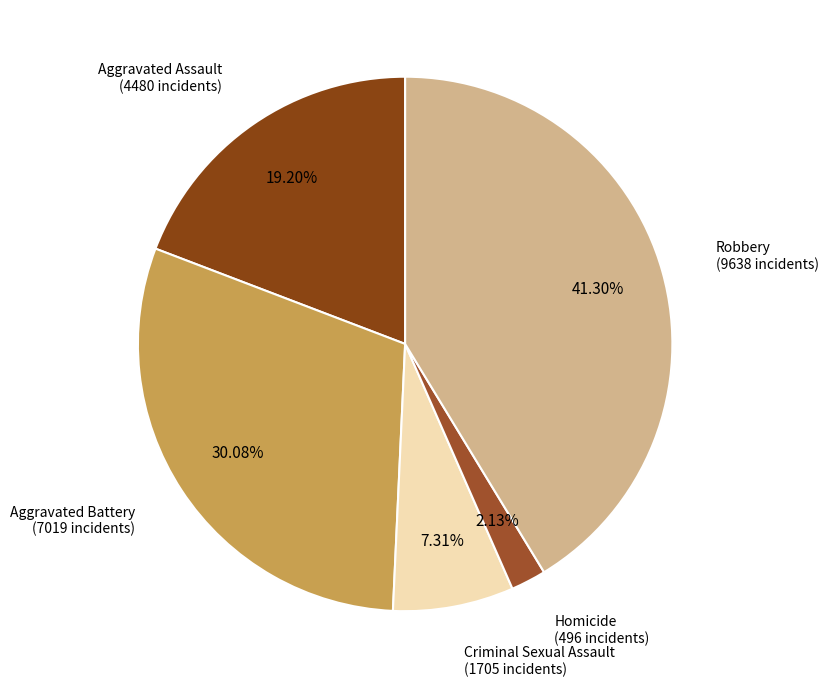

What is the largest slice in the pie chart?

Robbery